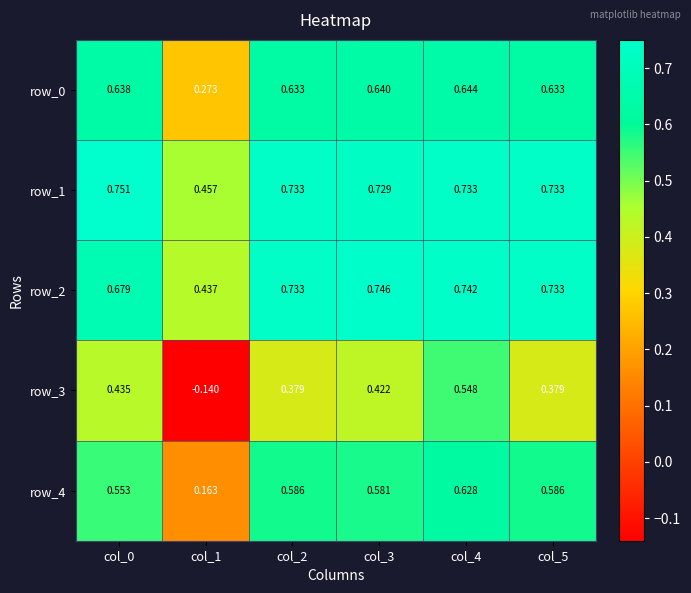

Is the value of row_2 at col_5 greater than the value of row_4 at col_1?

Yes